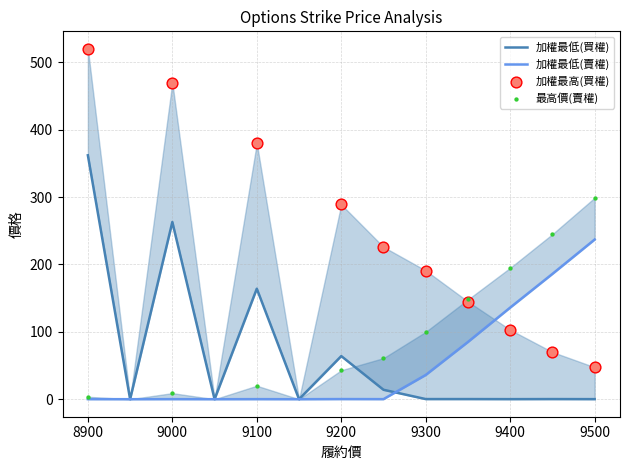

At how many categories does at least one series exceed 74?

10